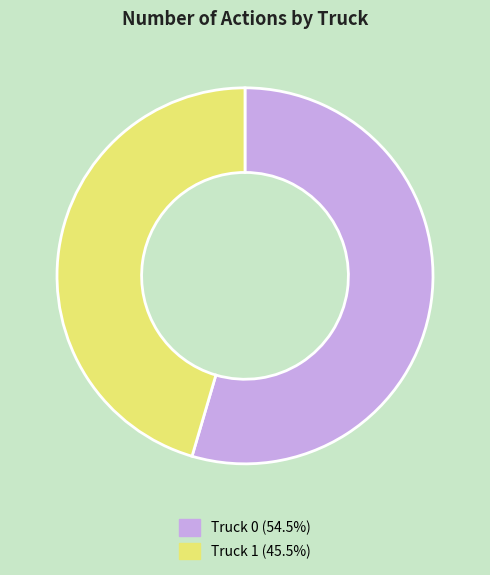

What is the ratio of the value at Truck 0 to the value at Truck 1?

1.2